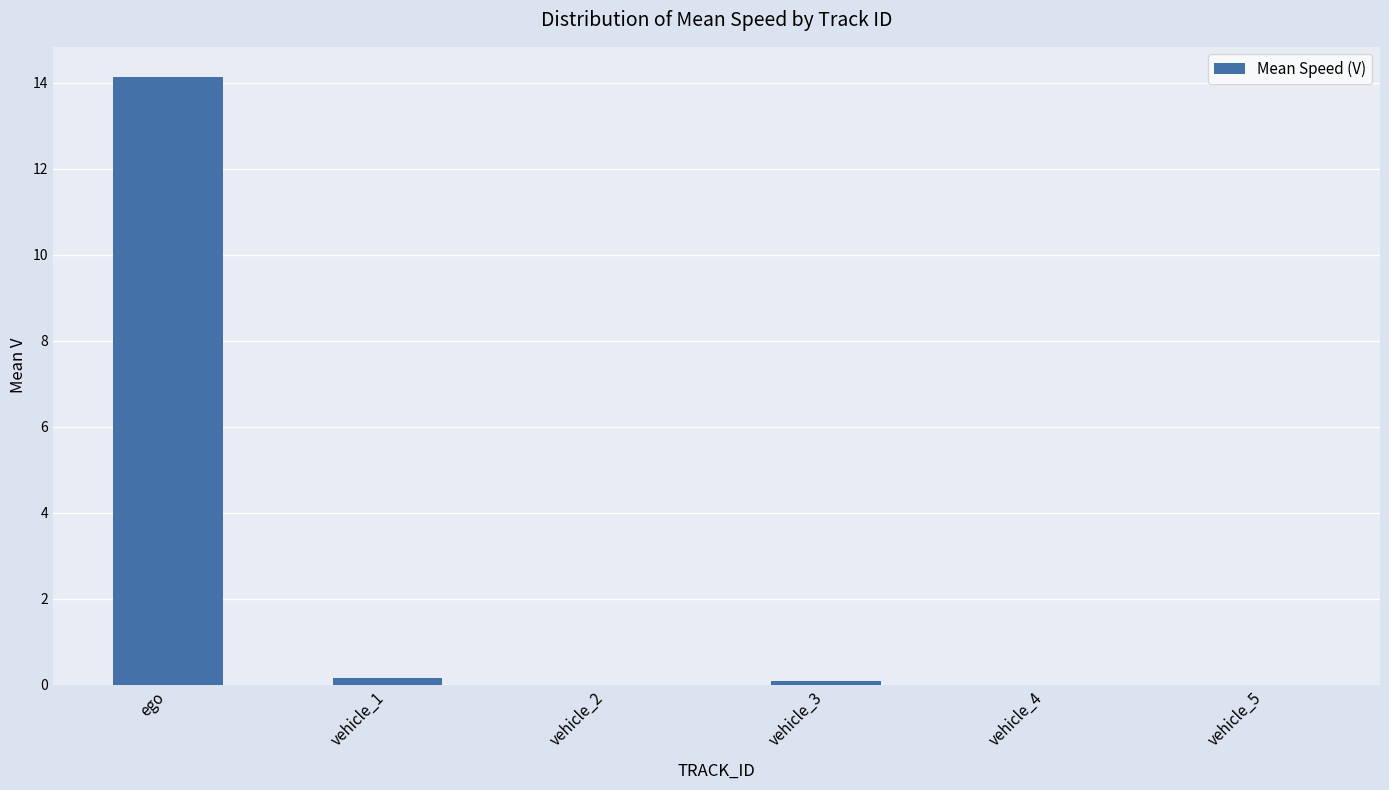

How many series are shown in this chart?

1